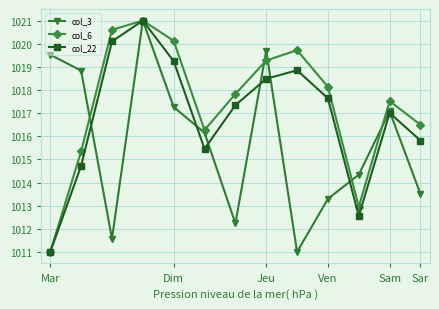

What is the greatest value displayed?

1021.0